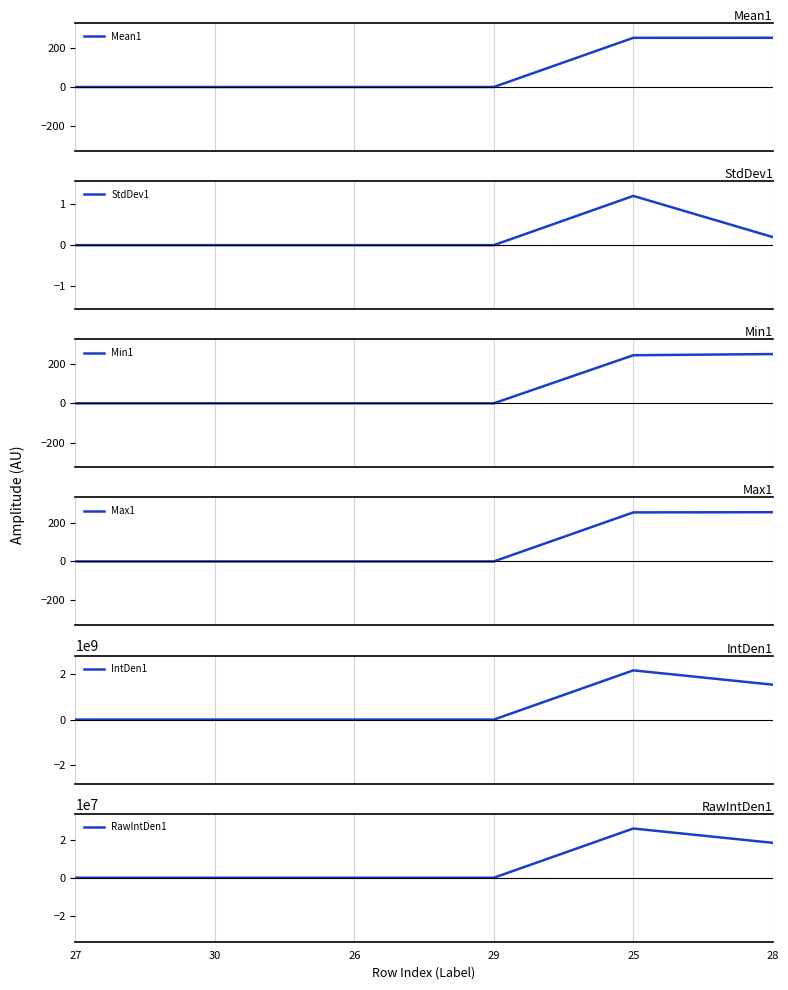

Reading right to left, extract all data points from this chart.

Mean1: 28=254.0	25=253.8	29=0.0	26=0.0	30=0.0	27=0.0
StdDev1: 28=0.2	25=1.2	29=0.0	26=0.0	30=0.0	27=0.0
Min1: 28=251.0	25=245.0	29=0.0	26=0.0	30=0.0	27=0.0
Max1: 28=255.0	25=254.0	29=0.0	26=0.0	30=0.0	27=0.0
IntDen1: 28=1521858048.0	25=2145983488.0	29=0.0	26=0.0	30=0.0	27=0.0
RawIntDen1: 28=18414484.0	25=25966400.0	29=0.0	26=0.0	30=0.0	27=0.0